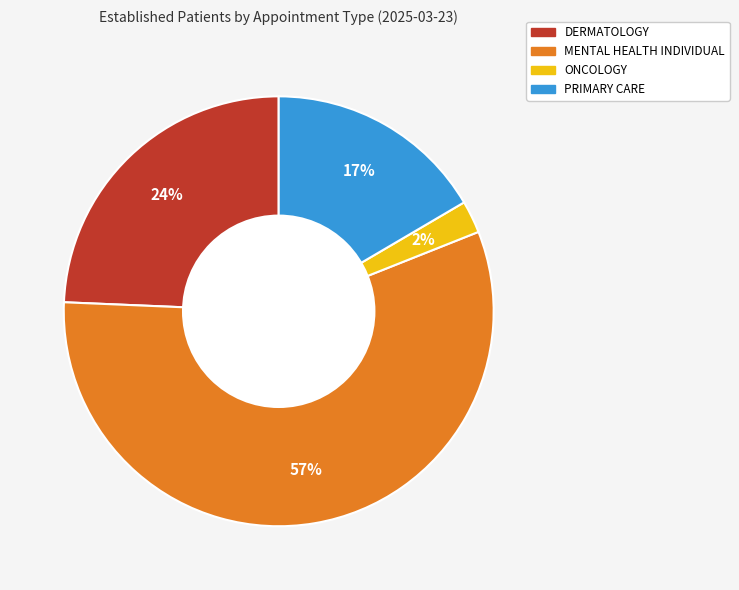

Is there a majority slice in this chart?

Yes